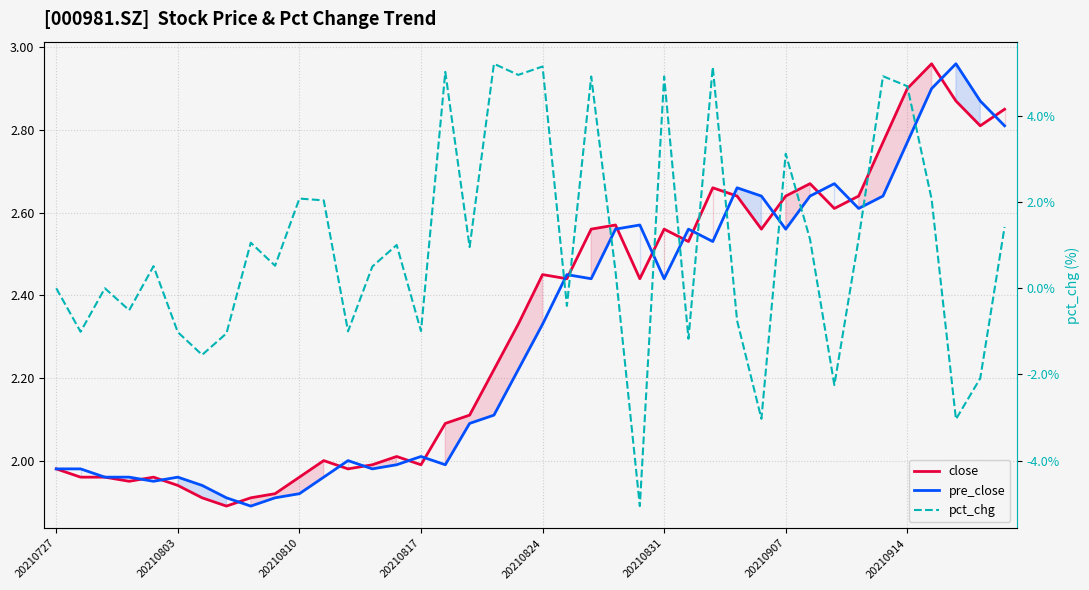

At which category is the sum across all series the highest?

20210914